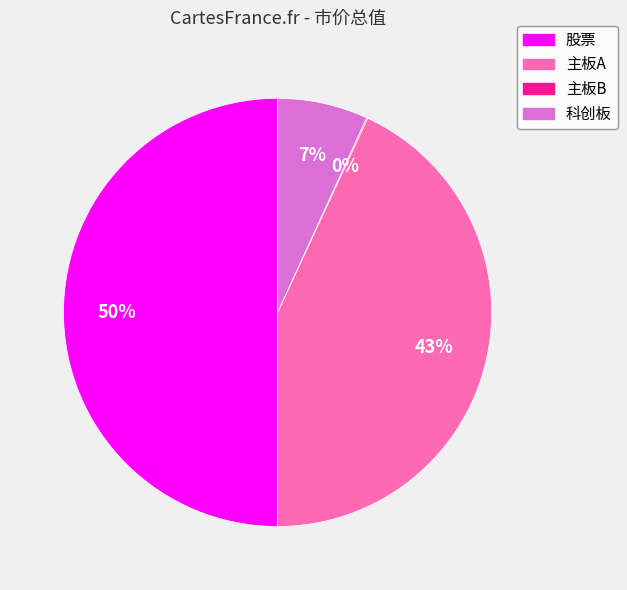

The 科创板 slice represents 7% of the pie. True or false?

True